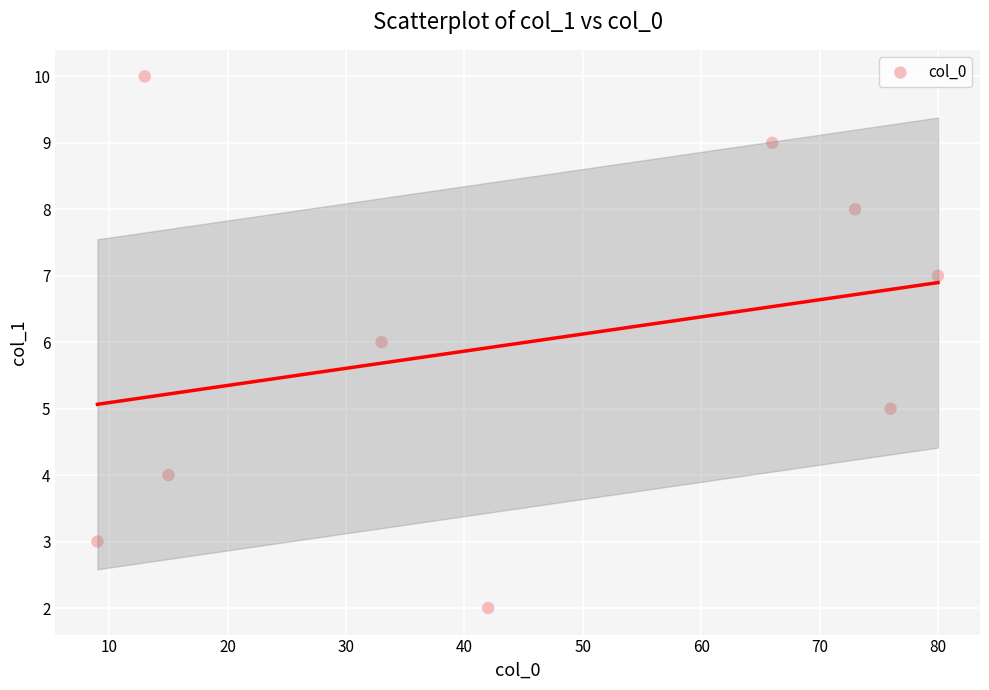

What is the average Y value?

6